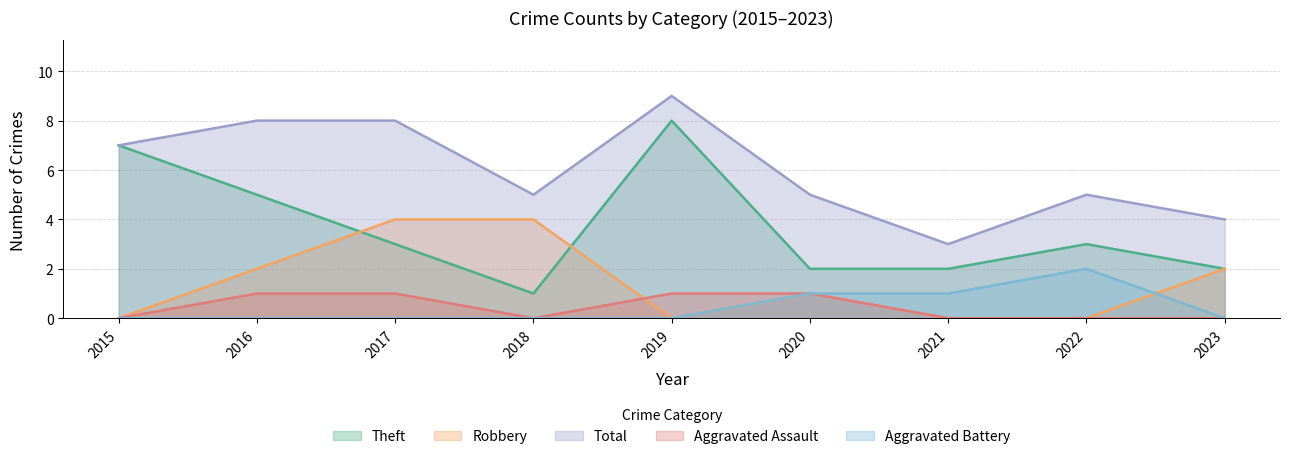

In Robbery, how many points are lower than both neighbors (excluding endpoints)?

1